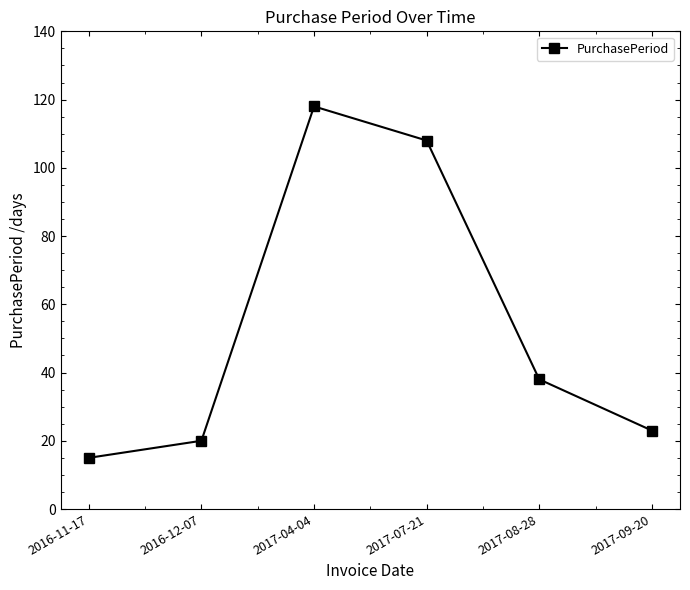

Rank the categories by value from highest to lowest.

2017-04-04, 2017-07-21, 2017-08-28, 2017-09-20, 2016-12-07, 2016-11-17